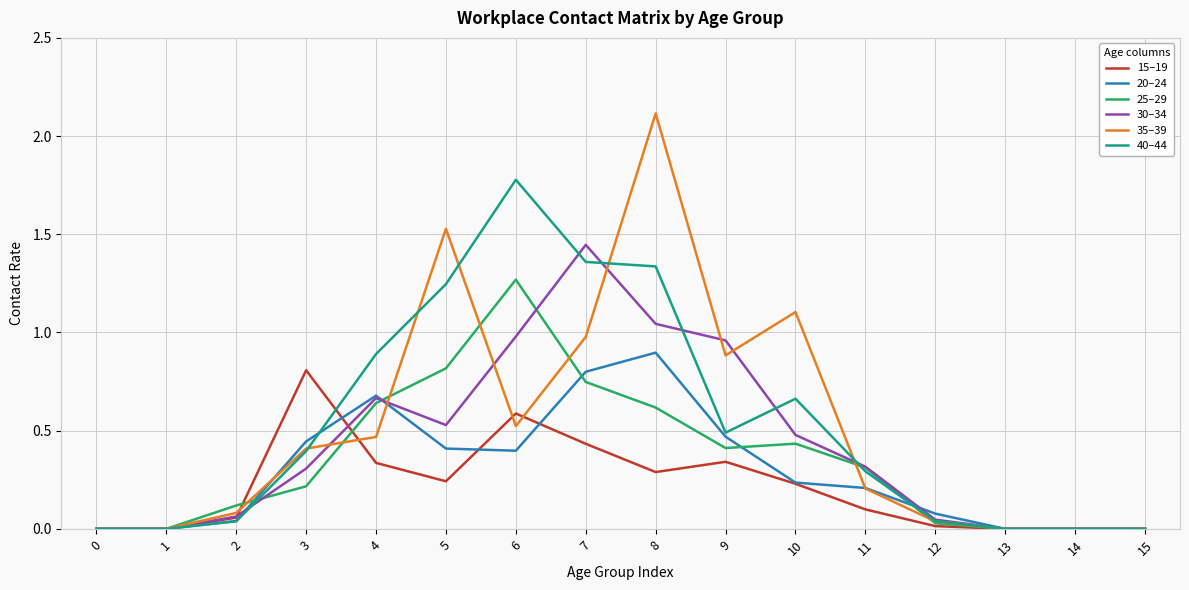

Is it true that 20–24 equals 0.2 at 10?

True